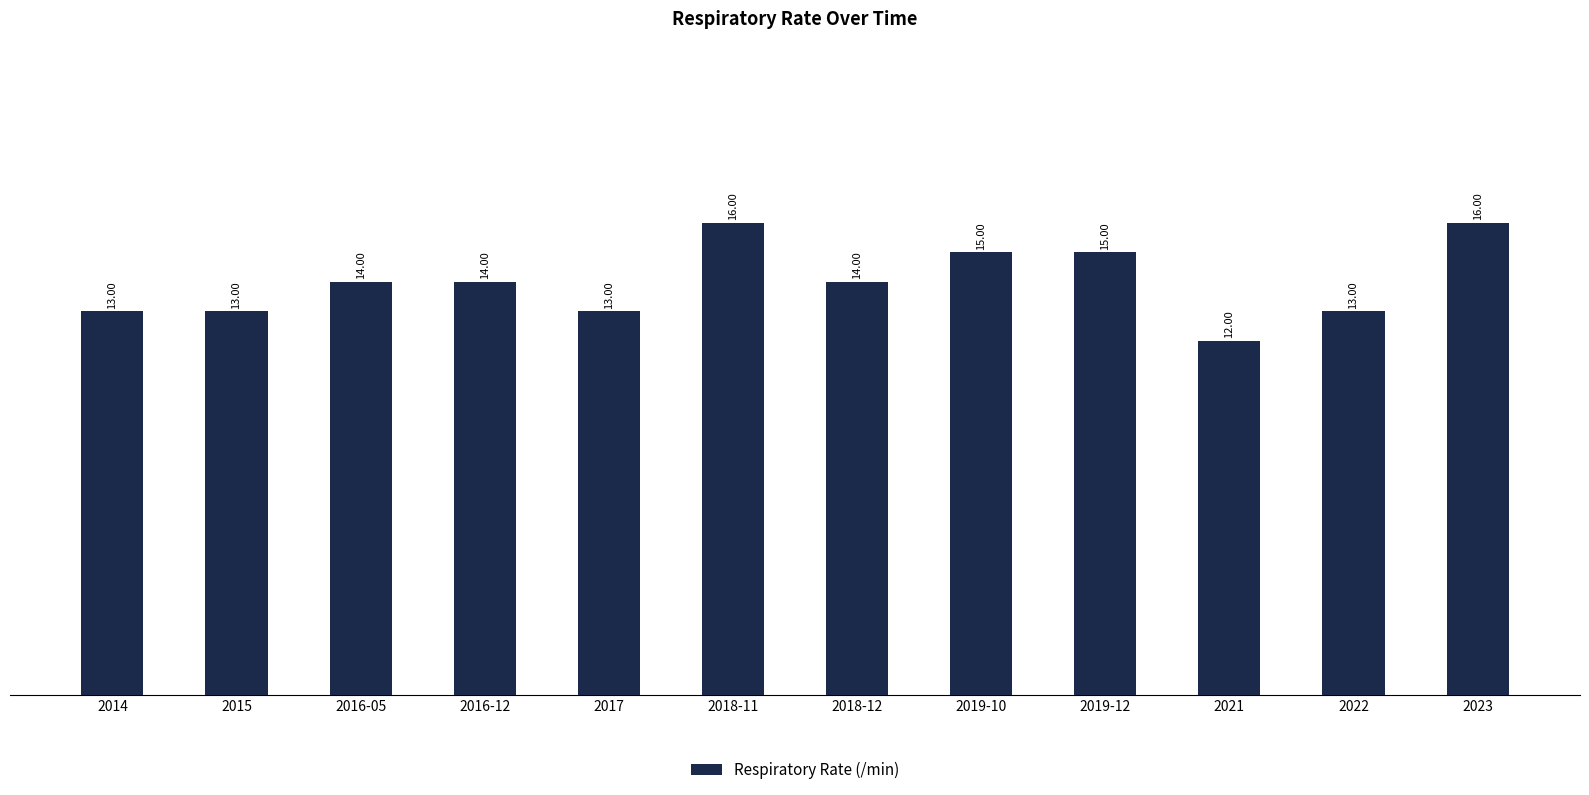

Count the number of categories in the chart.

12